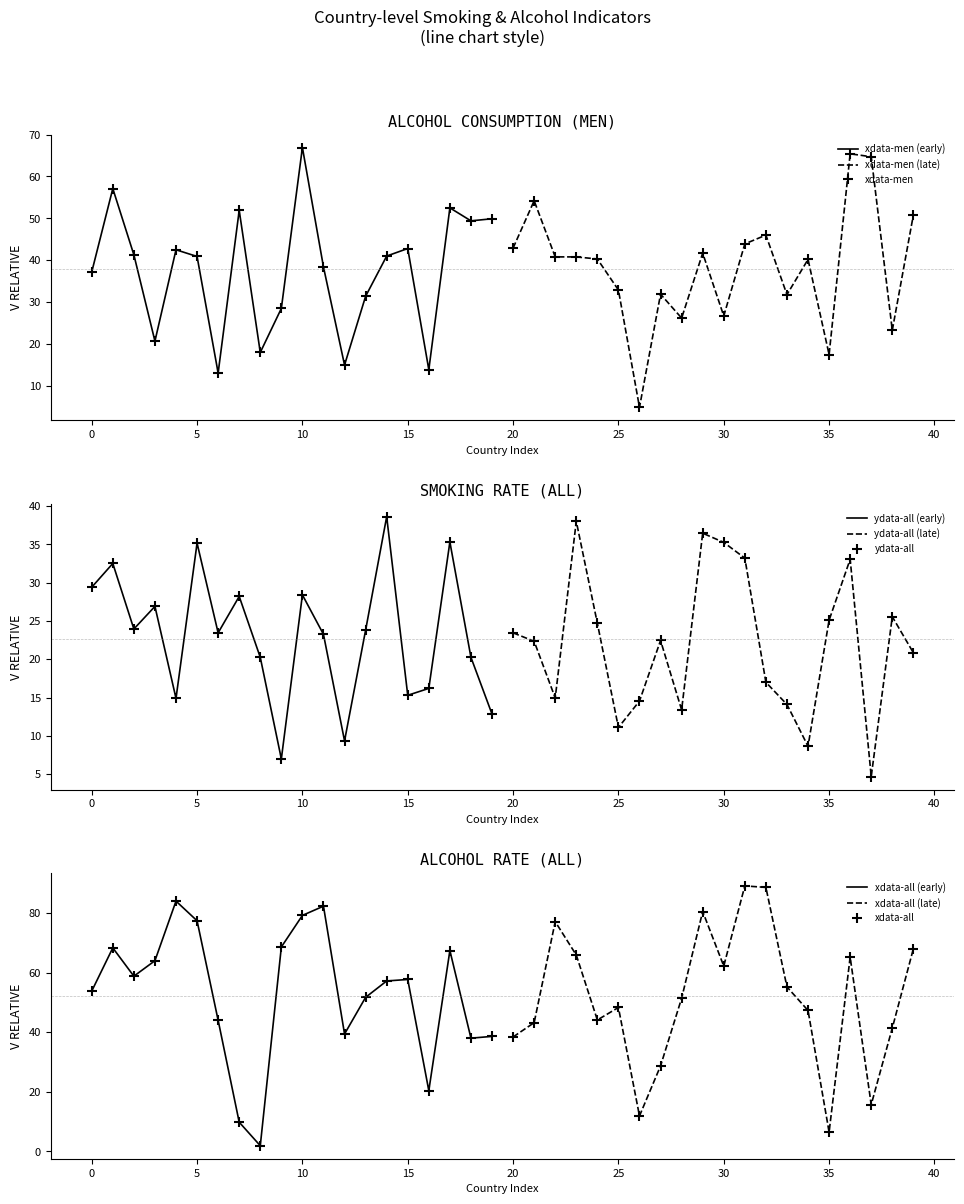

At how many categories does at least one series exceed 25?

37